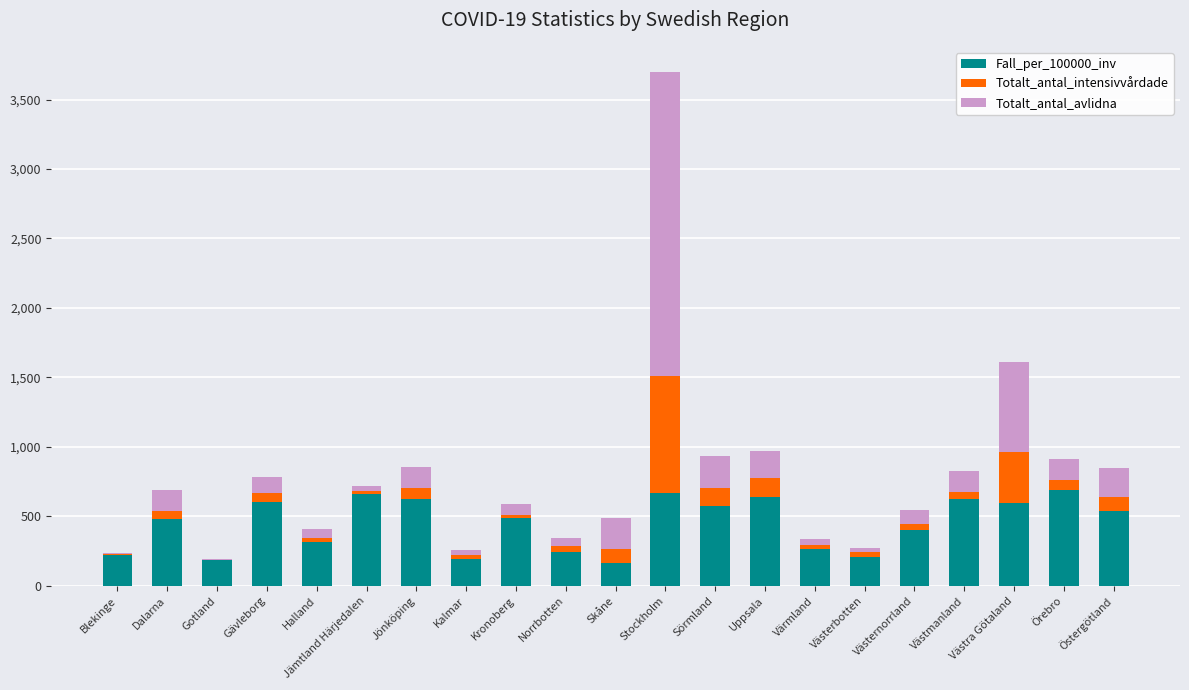

Are the bars grouped side by side (vs. stacked)?

No